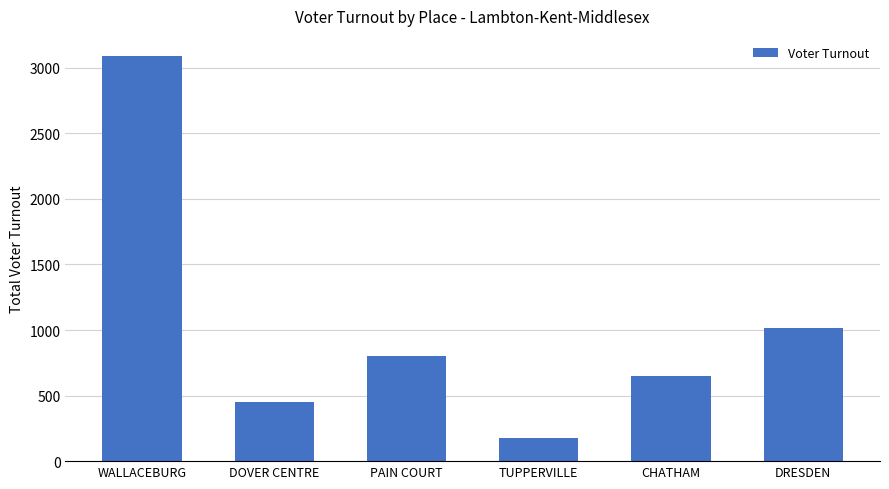

Reading right to left, list all the values displayed in this chart.

DRESDEN=1017	CHATHAM=651	TUPPERVILLE=180	PAIN COURT=799	DOVER CENTRE=454	WALLACEBURG=3089